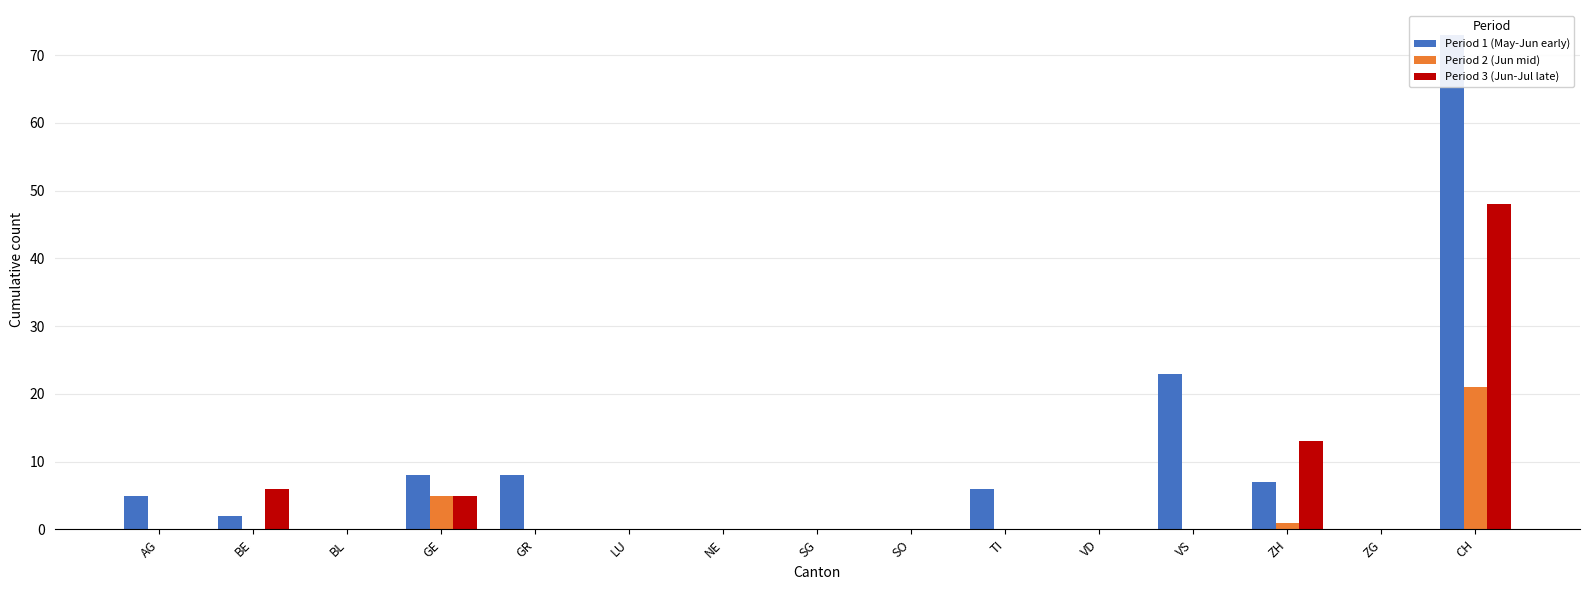

What are all the series names shown in the legend?

Period 1 (May-Jun early), Period 2 (Jun mid), Period 3 (Jun-Jul late)